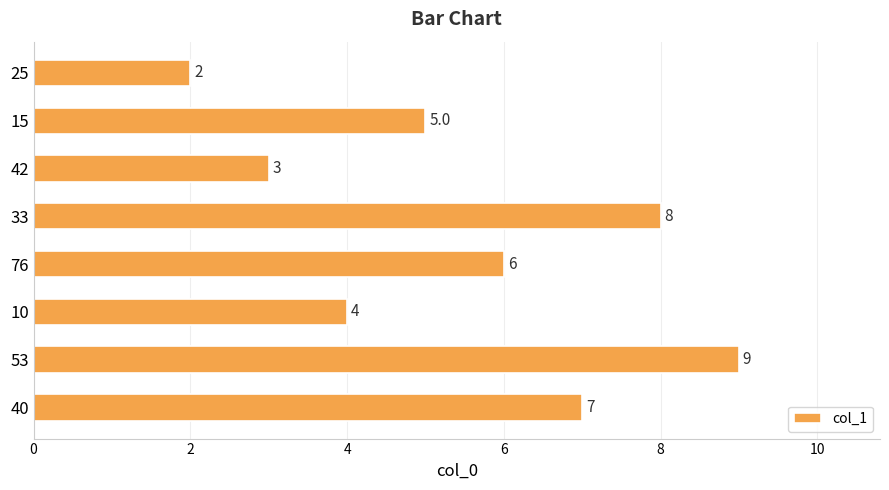

What is the ratio of the value at 33 to the value at 42?

2.7